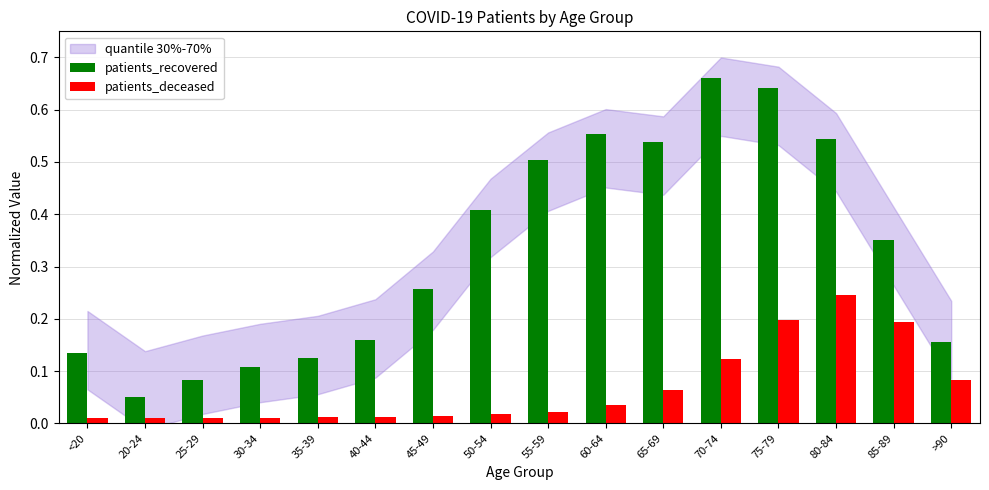

Which series has the largest range (max minus min)?

patients_recovered